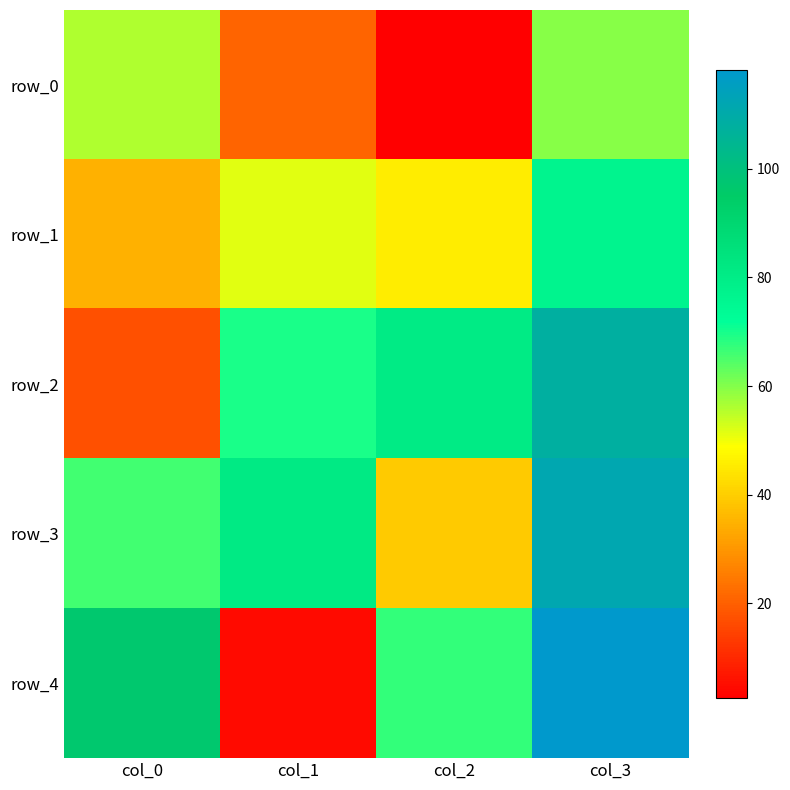

What is the approximate value of row_1 at col_0?

34.8